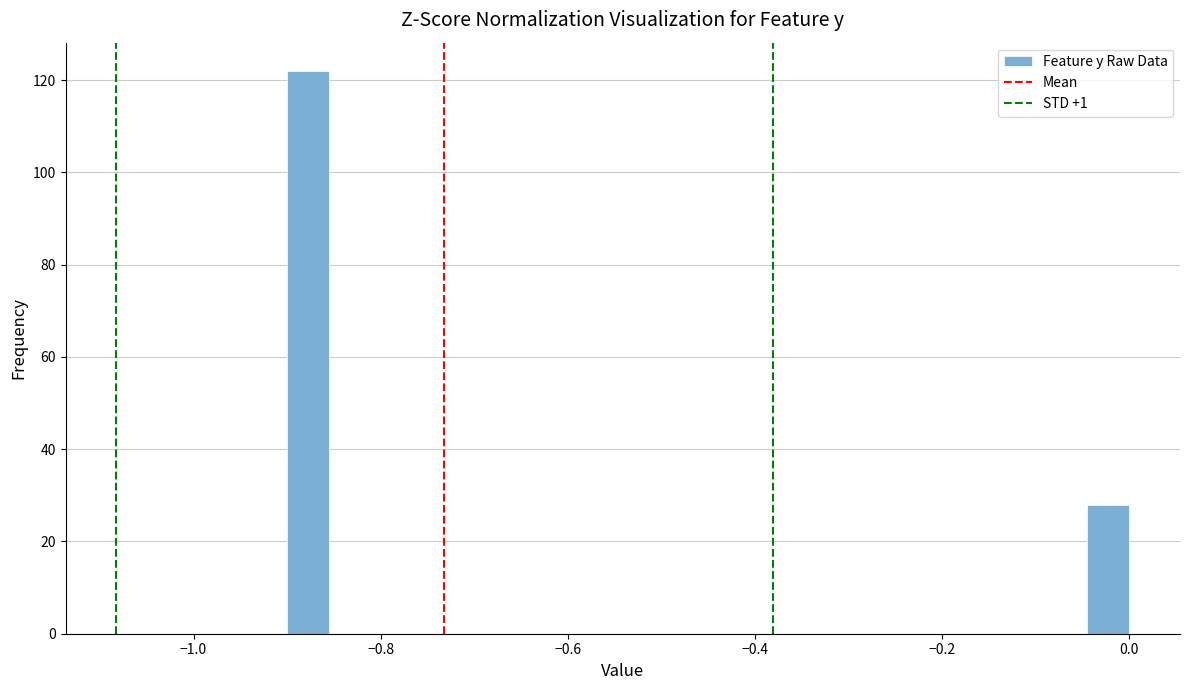

Around what value on the x-axis is the tallest bar? Give the approximate position of its centre, as read against the axis.

-0.88